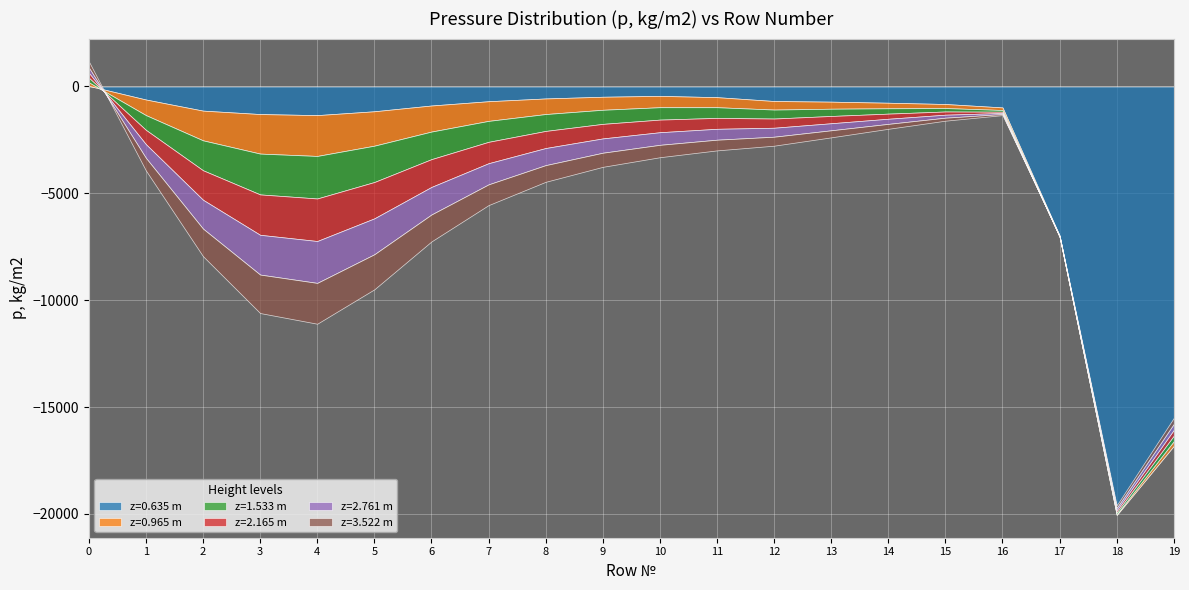

True or false: z=1.533 m and z=3.522 m cross at least once.

False